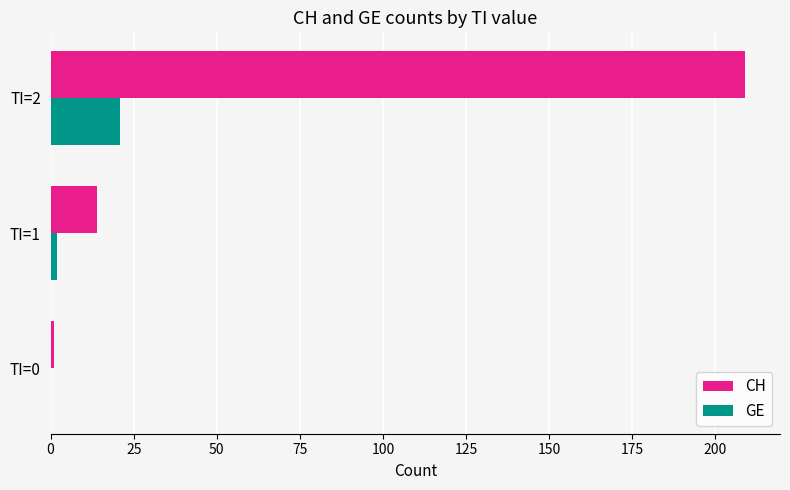

How many positive values does the GE series have?

2